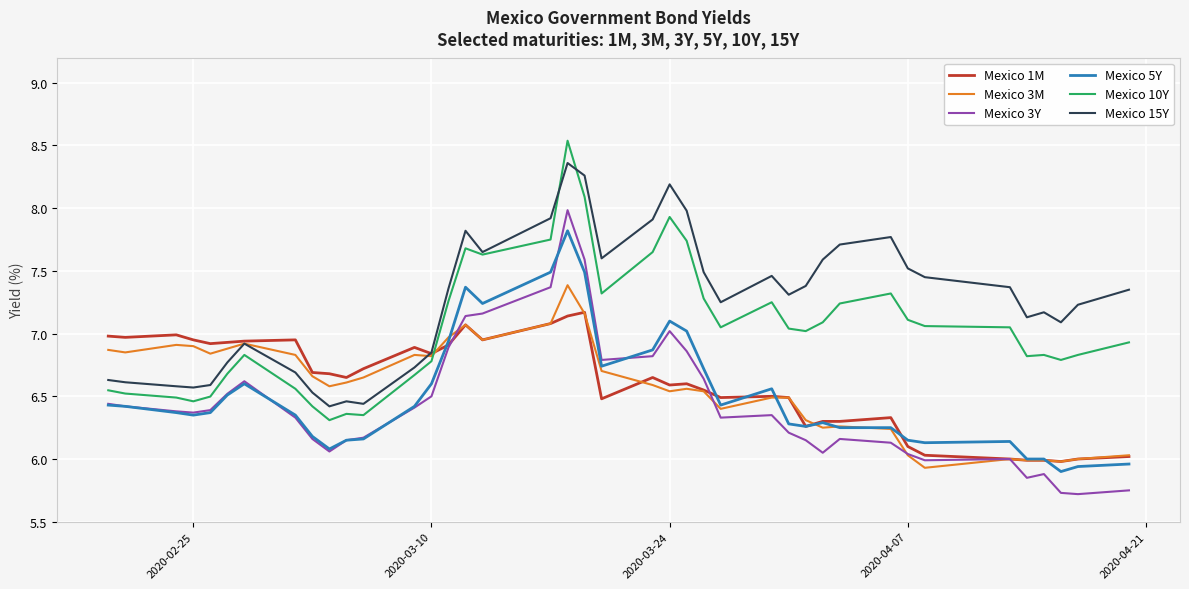

True or false: Mexico 5Y and Mexico 15Y intersect in this chart.

False